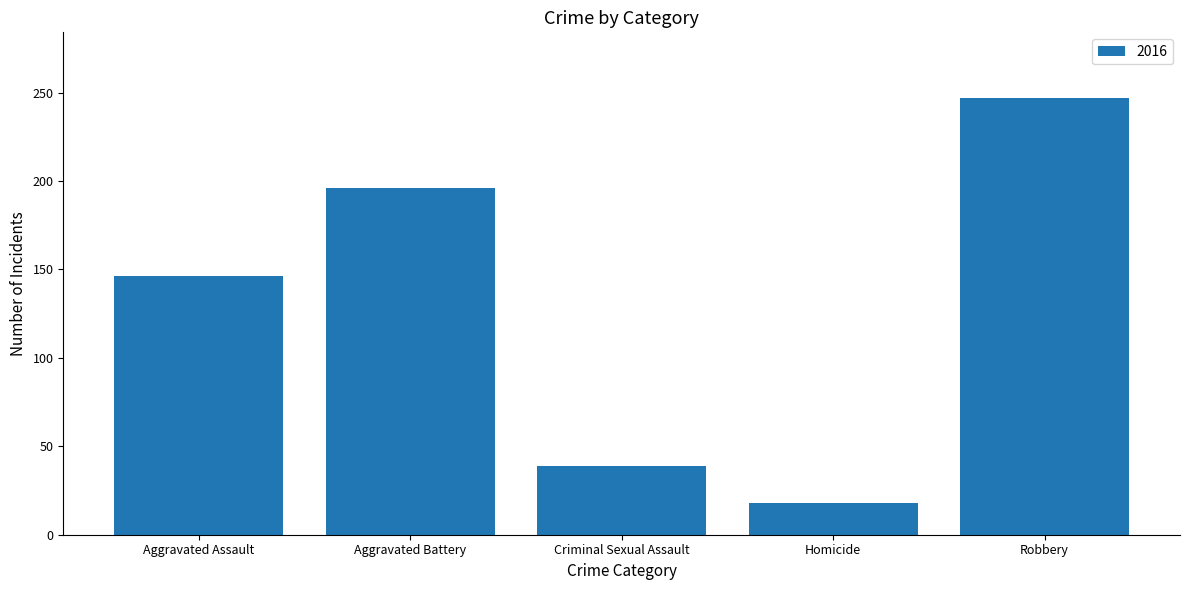

Which has a higher value, Aggravated Assault or Aggravated Battery?

Aggravated Battery